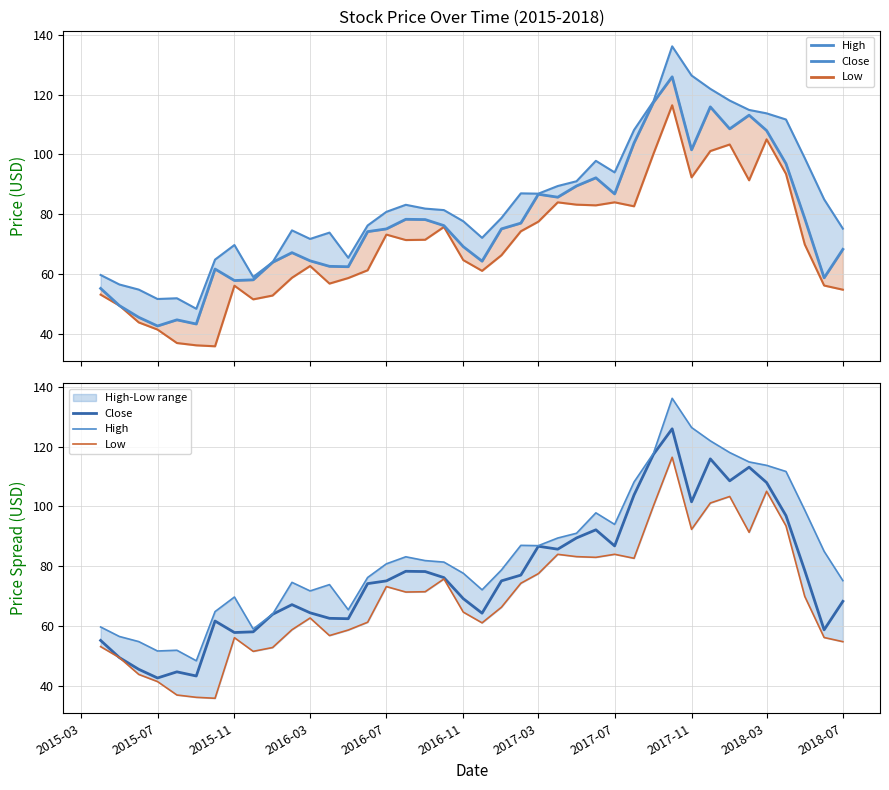

Does the chart display data point markers on the line(s)?

No